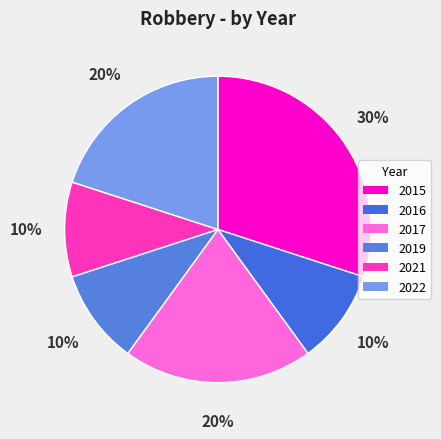

Count the number of slices in the pie.

6